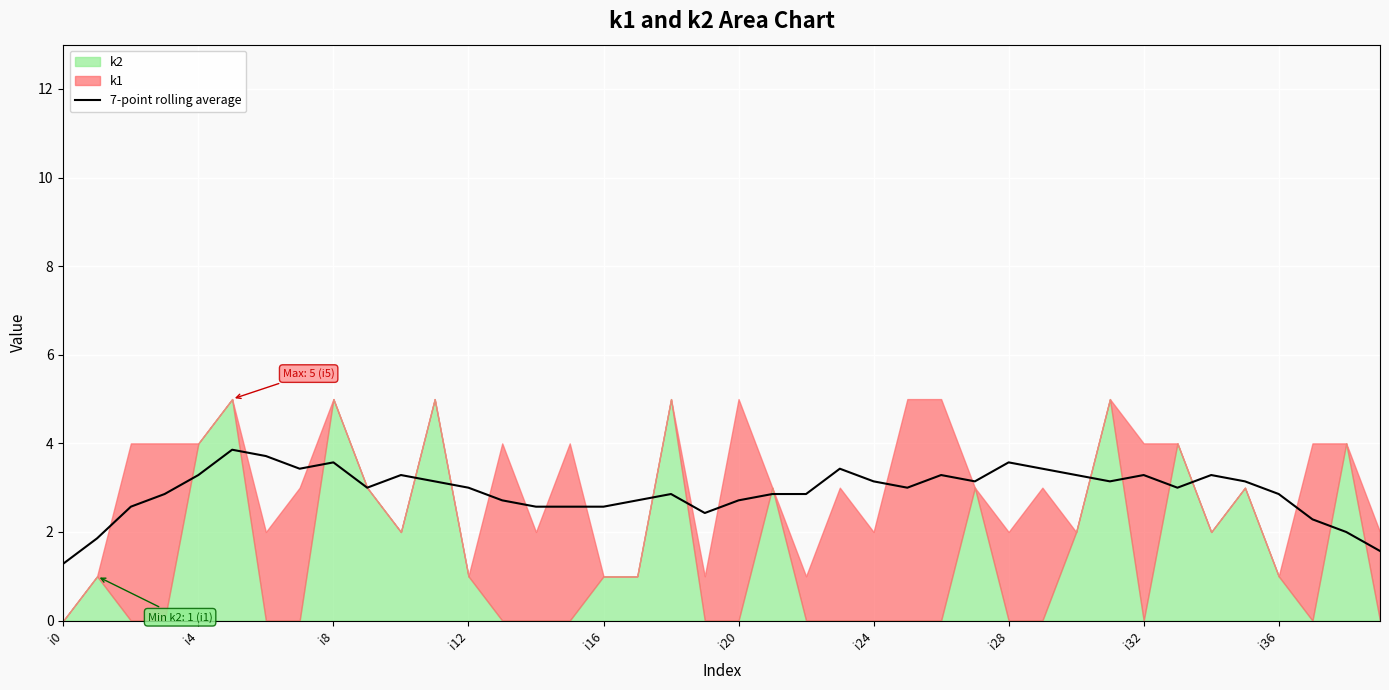

What is the maximum value for 7-point rolling average?

3.9